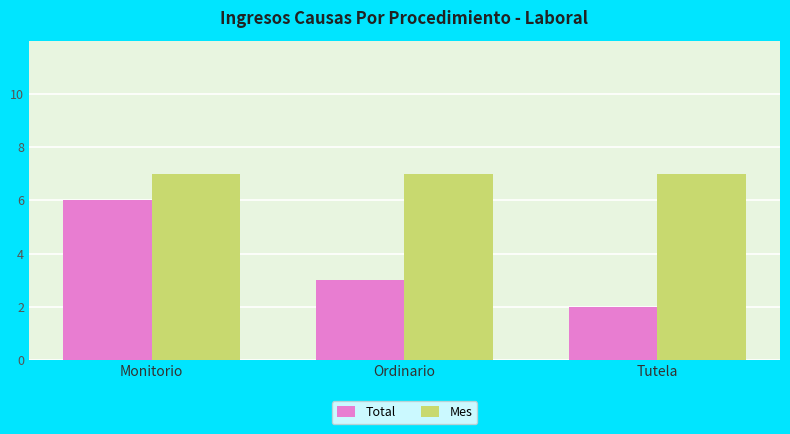

What is the difference between the highest and lowest values at Tutela?

5